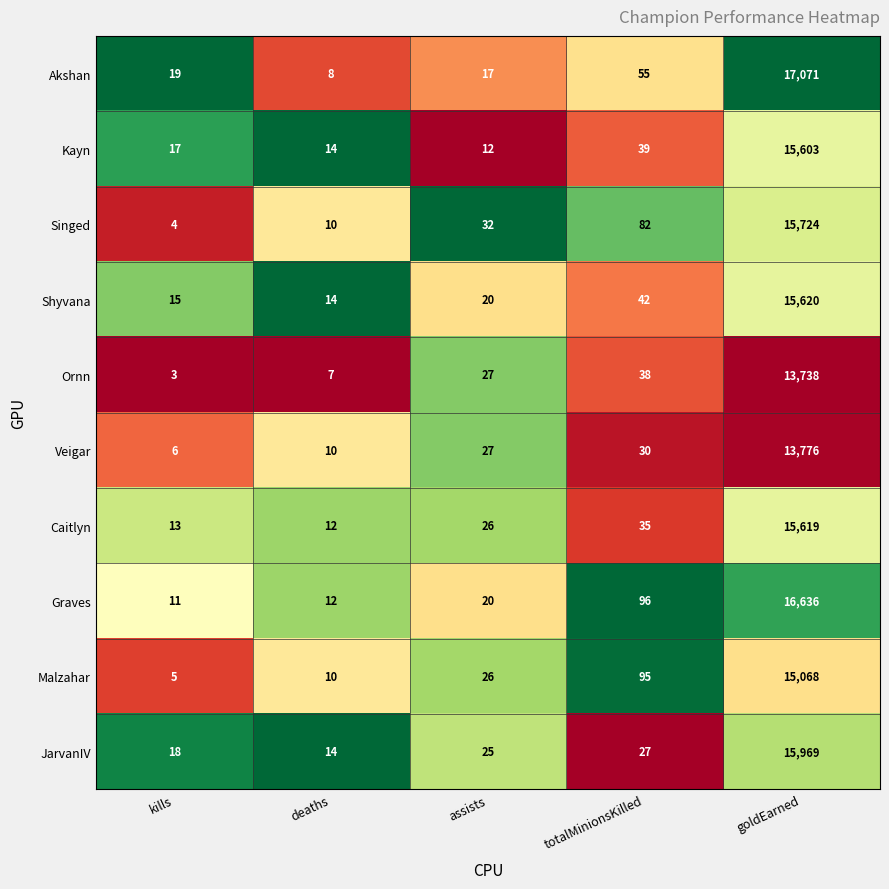

What is the minimum value shown in the chart?

3